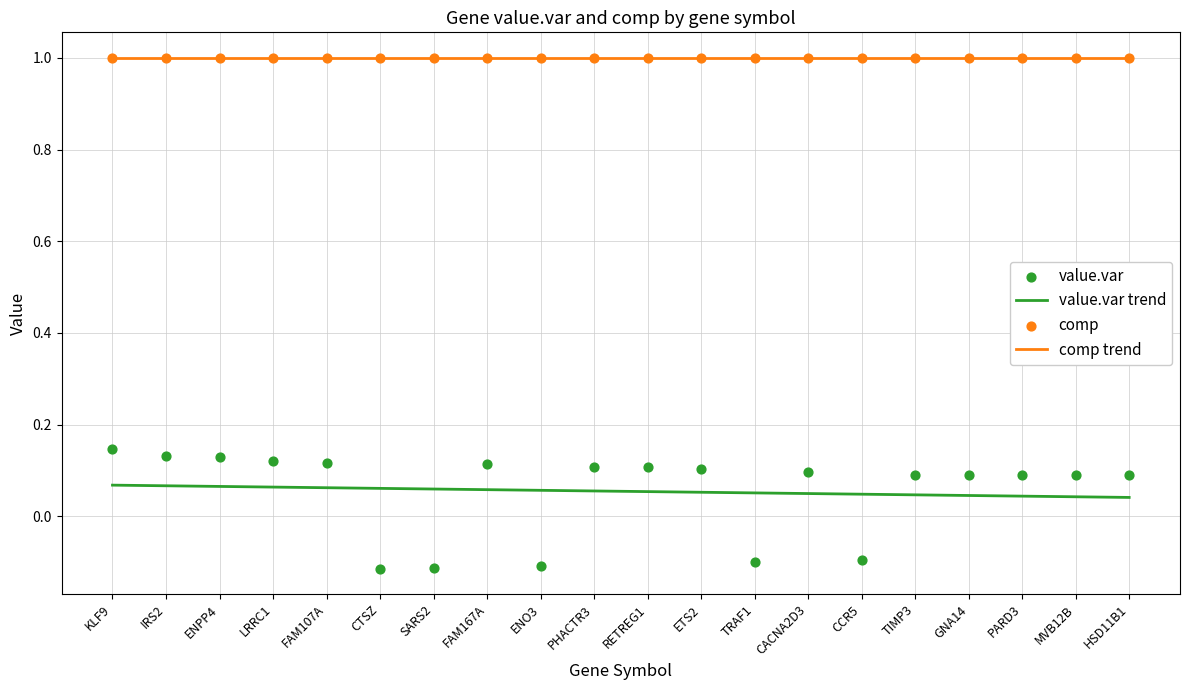

At which category is the sum across all series the highest?

KLF9